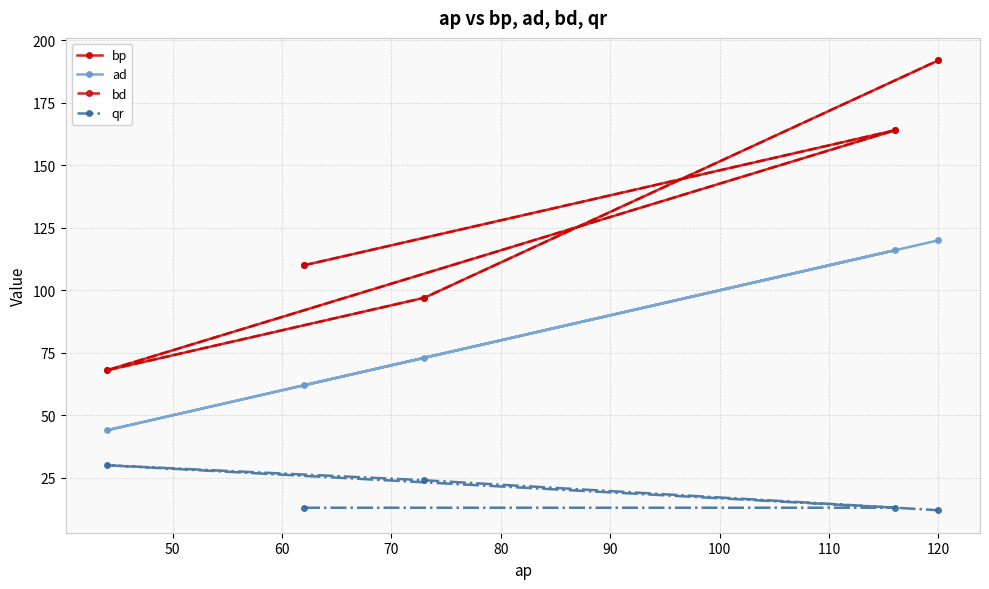

What is the difference between the second highest and minimum values in the qr series?

12